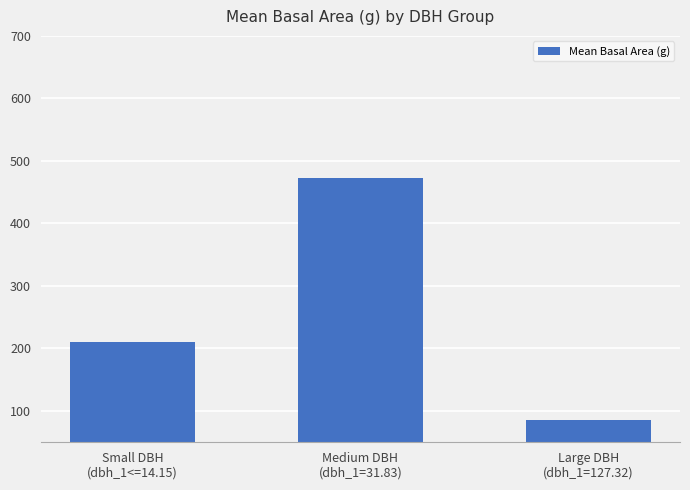

What is the label of the 1st bar from the left?

Small DBH
(dbh_1<=14.15)